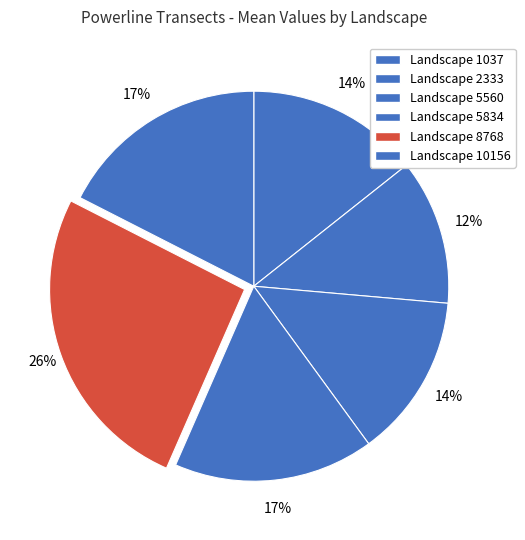

How many slices are in this pie chart?

6